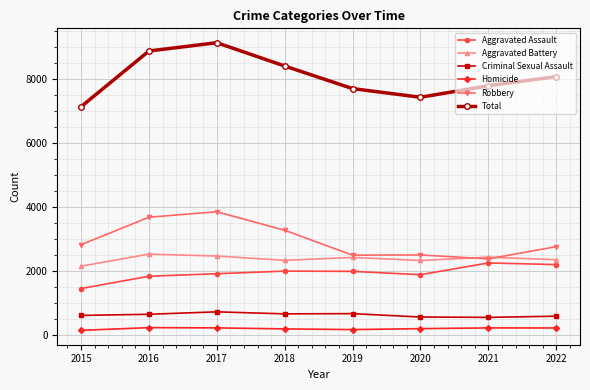

True or false: Aggravated Assault and Total intersect in this chart.

False